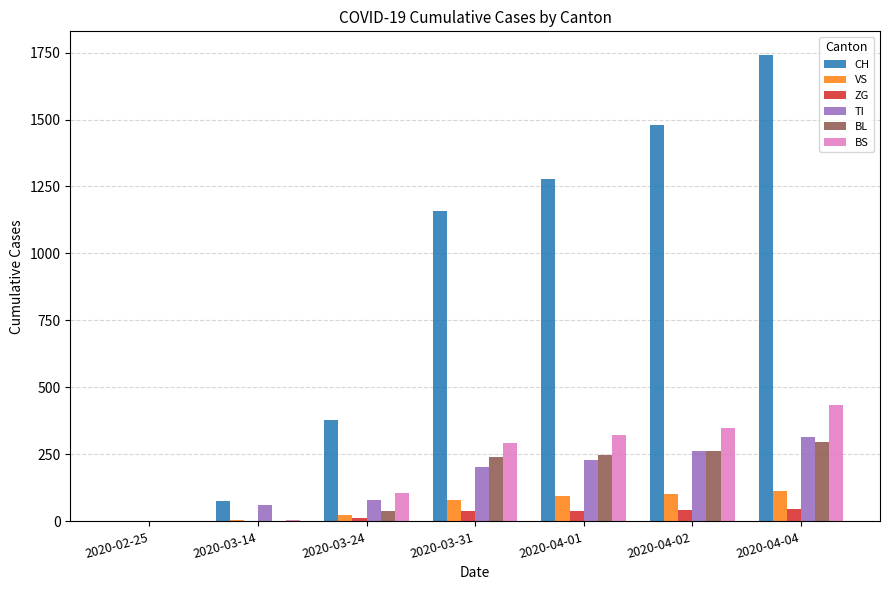

What are all the series names shown in the legend?

CH, VS, ZG, TI, BL, BS